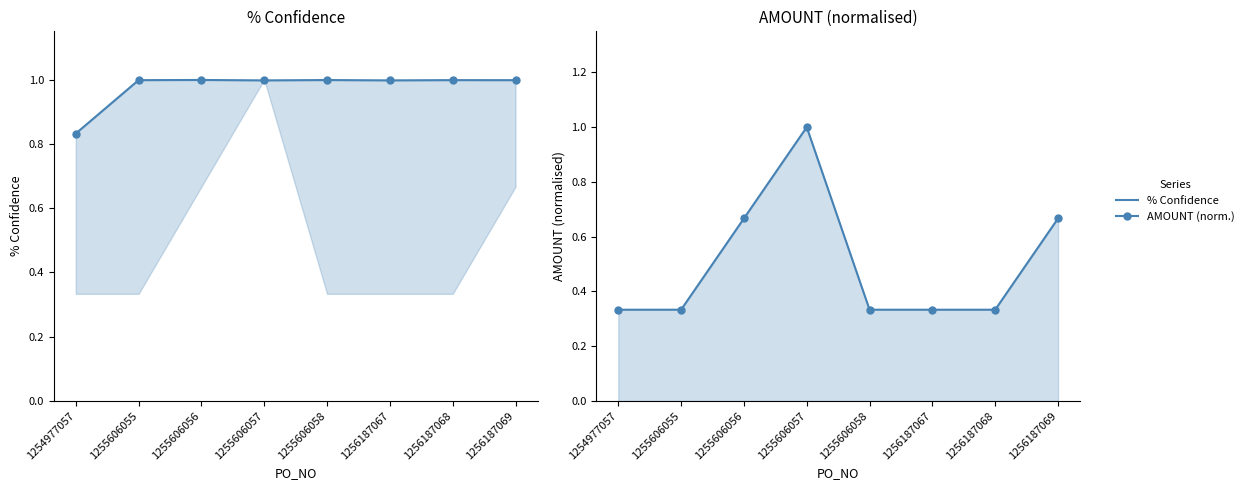

What is the minimum value for AMOUNT (norm.)?

0.3